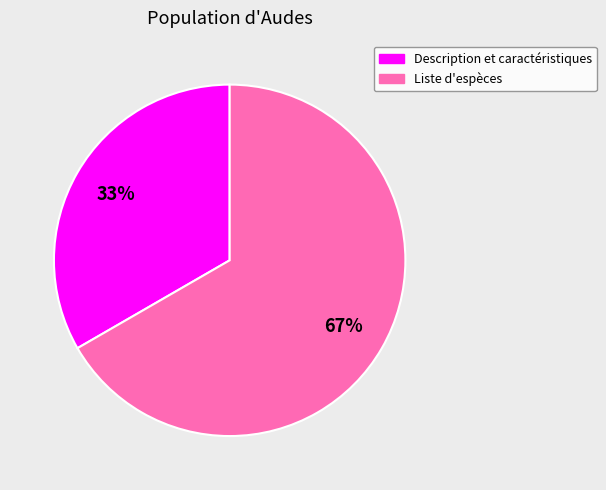

Combined, do Description et caractéristiques and Liste d'espèces account for over 50%?

Yes